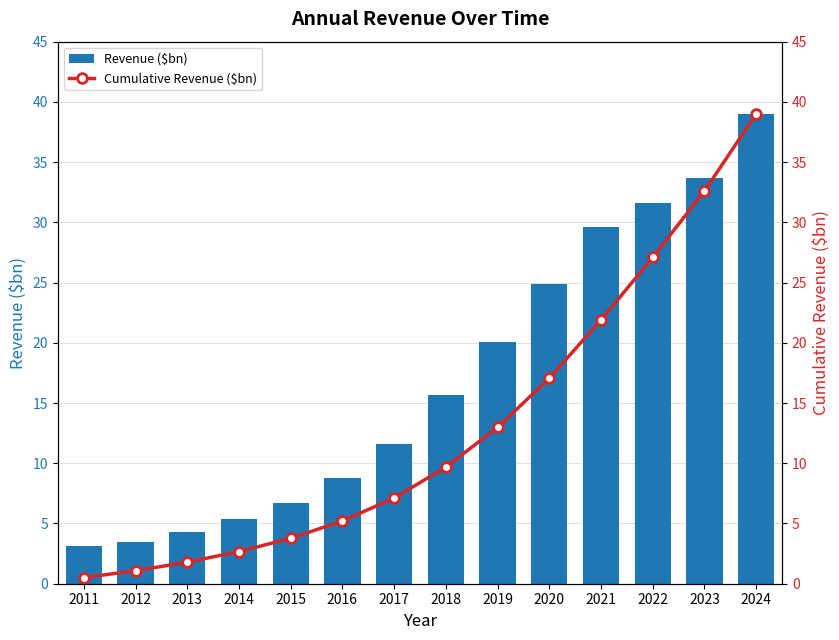

What is the value of the Revenue ($bn) bar at the 3rd from the left?

4.3